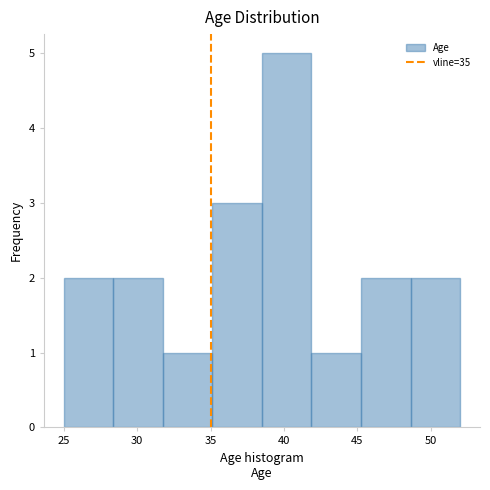

Reading left to right, transcribe this chart: for each bar, give the range it covers on the x-axis and its height. Neither the bar edges nor the heights are printed on the chart, so give them approximately, as read against the axes.

25.0 to 28.5: 2
28.5 to 32.0: 2
32.0 to 35.0: 1
35.0 to 38.5: 3
38.5 to 42.0: 5
42.0 to 45.5: 1
45.5 to 48.5: 2
48.5 to 52.0: 2